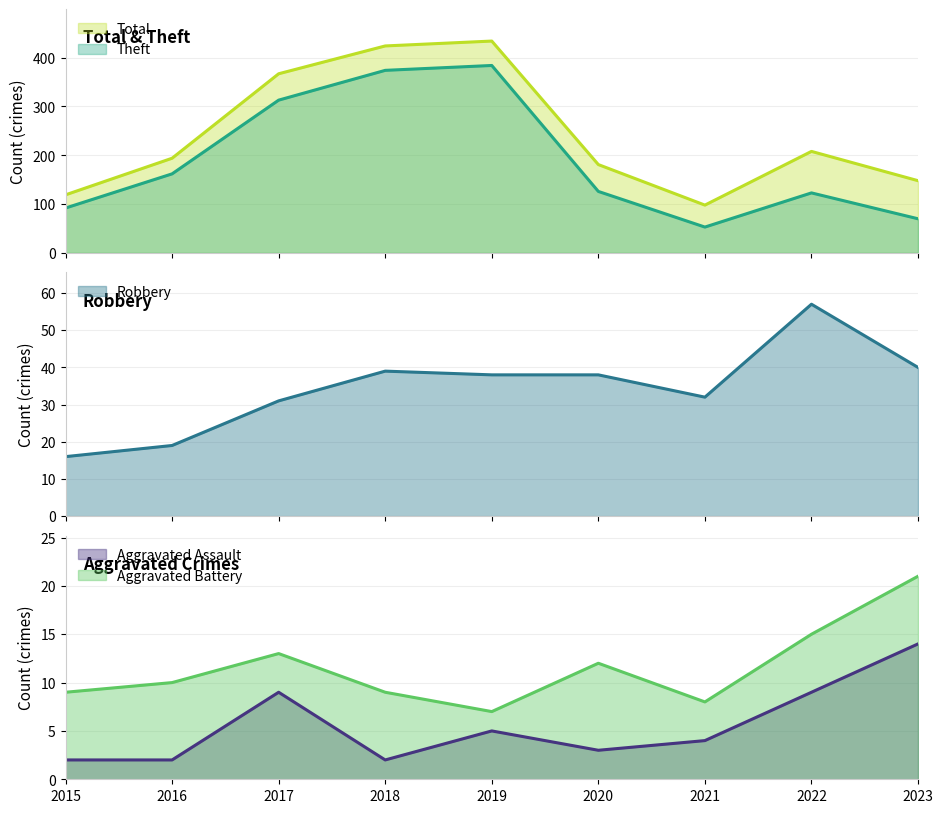

Reading right to left, list all the values displayed in this chart.

Aggravated Assault: 14	9	4	3	5	2	9	2	2
Aggravated Battery: 21	15	8	12	7	9	13	10	9
Robbery: 40	57	32	38	38	39	31	19	16
Theft: 70	123	53	126	384	374	313	162	92
Total: 148	208	98	181	434	424	367	194	119